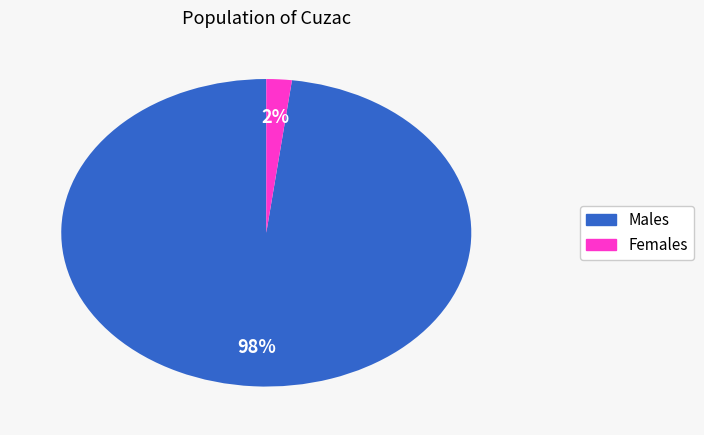

How many slices are in this pie chart?

2